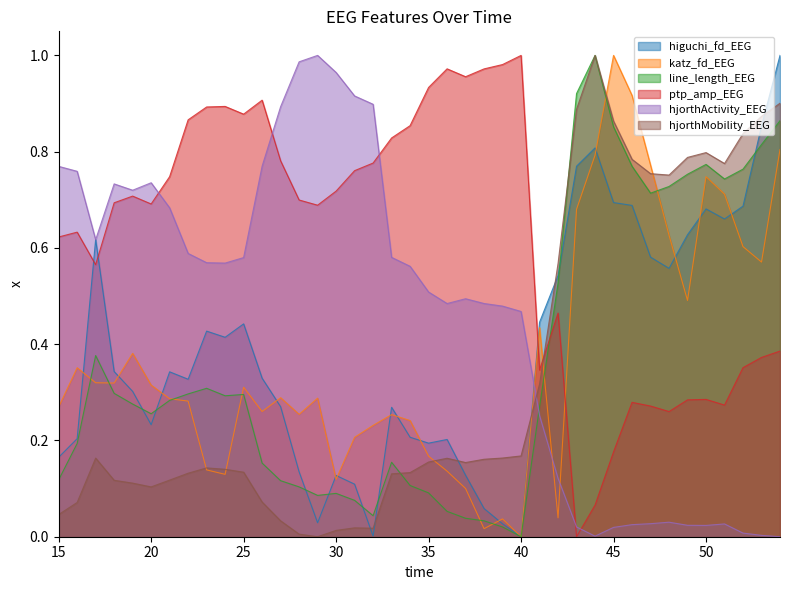

How many lines are shown in the chart?

6